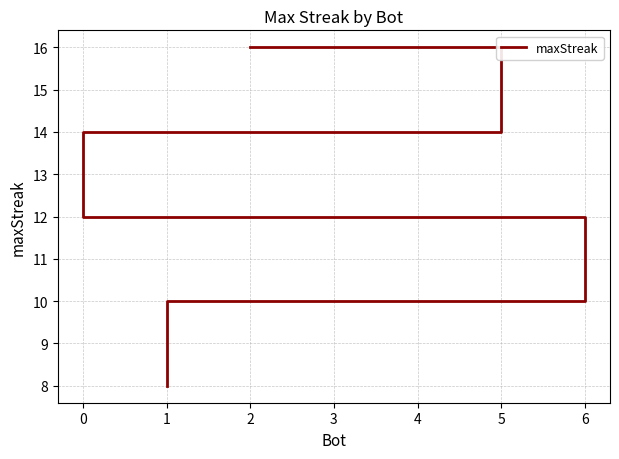

Rank the categories by value from highest to lowest.

2, 5, 3, 0, 6, 4, 1